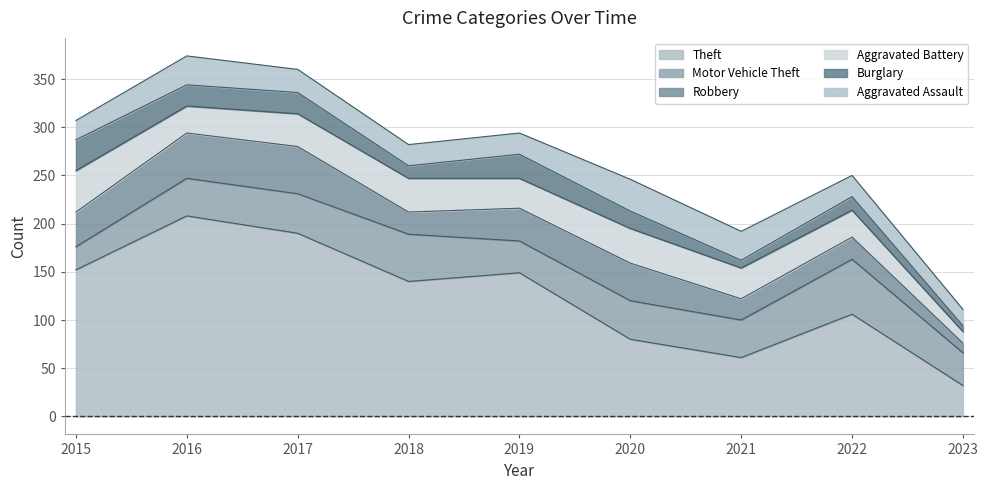

What is the spread (max minus min) of values at 2021?

53